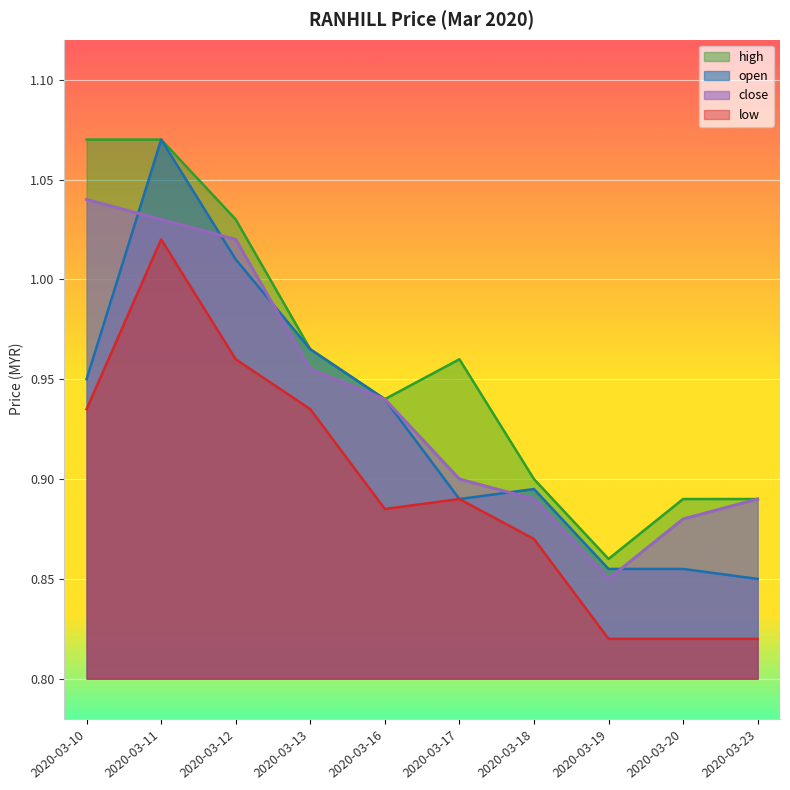

How many distinct data groups are displayed?

4